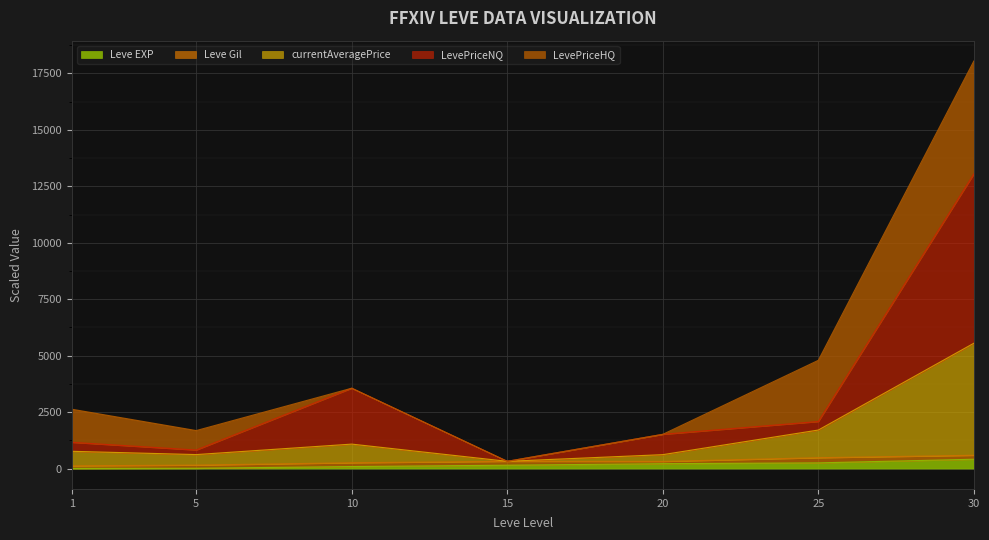

At which category is the sum across all series the highest?

30